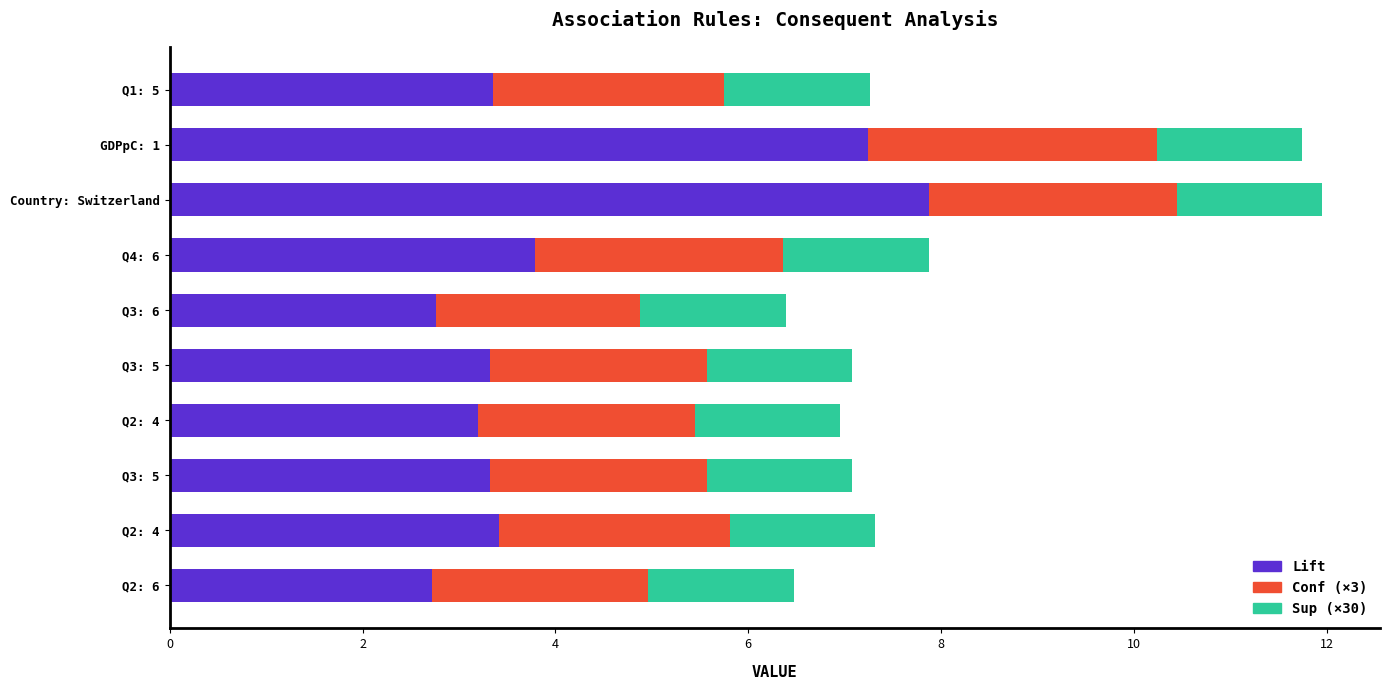

How many data points in Lift are less than 3?

2